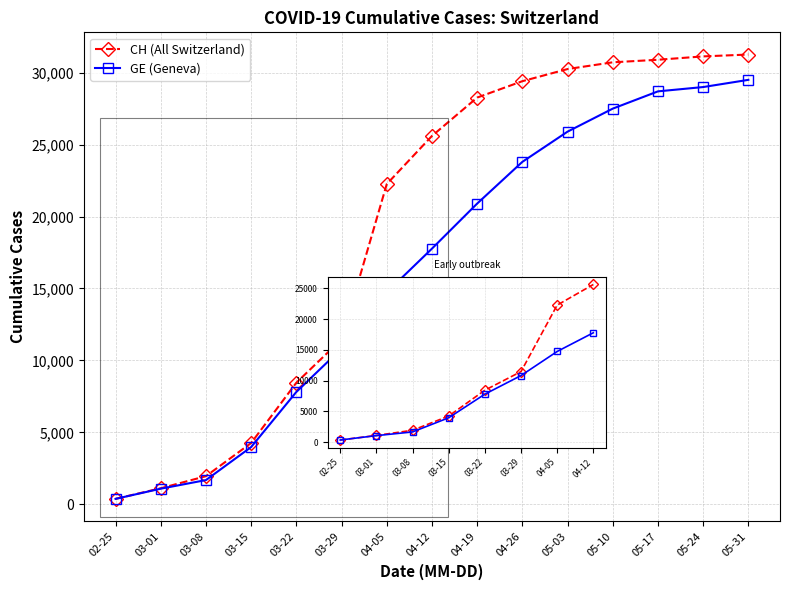

At how many categories does at least one series exceed 16129?

9